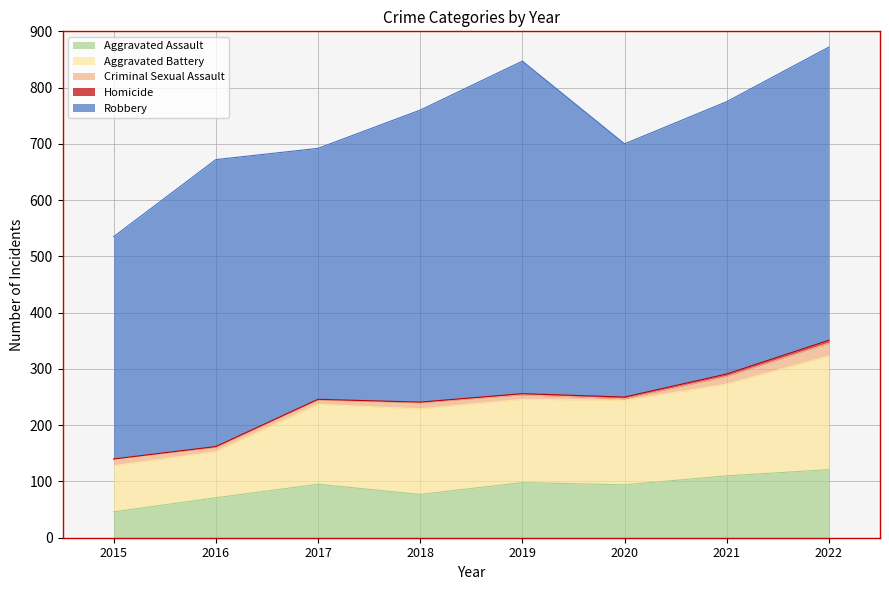

What is the minimum value for Aggravated Battery?

82